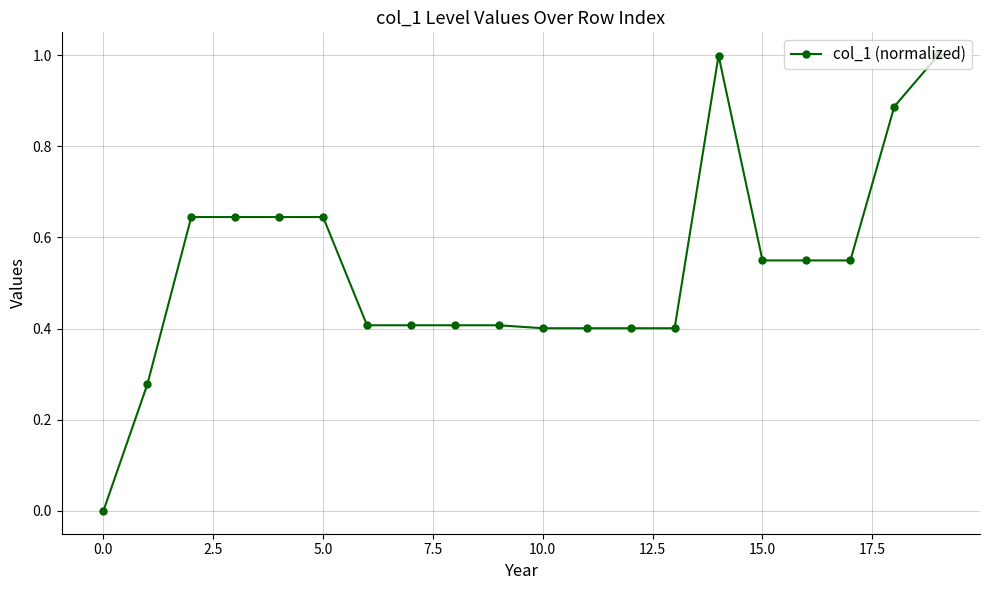

What is the difference between the maximum and minimum values?

1.0